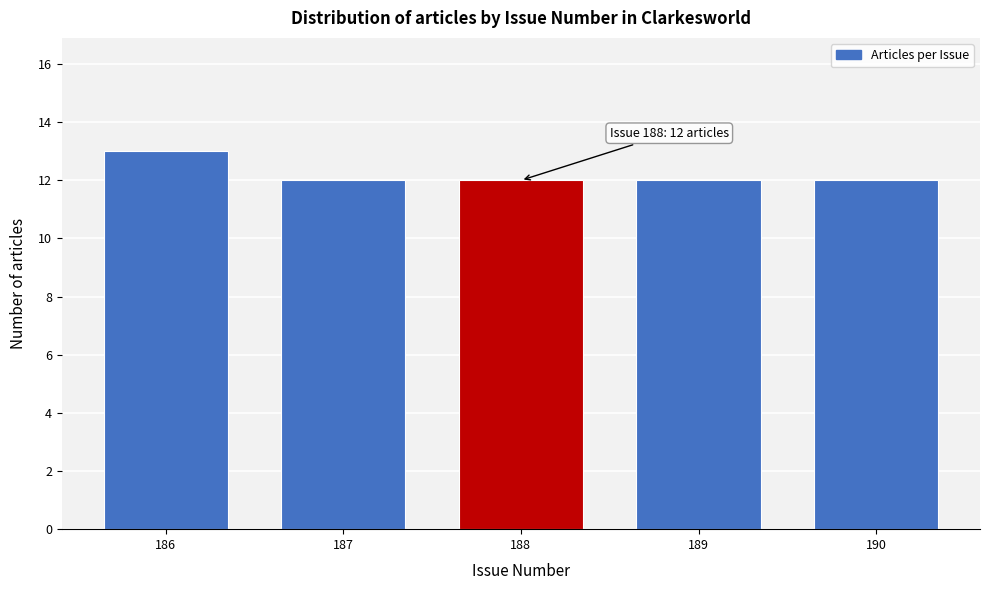

Reading left to right, what are all the values shown in this chart?

186=13	187=12	188=12	189=12	190=12